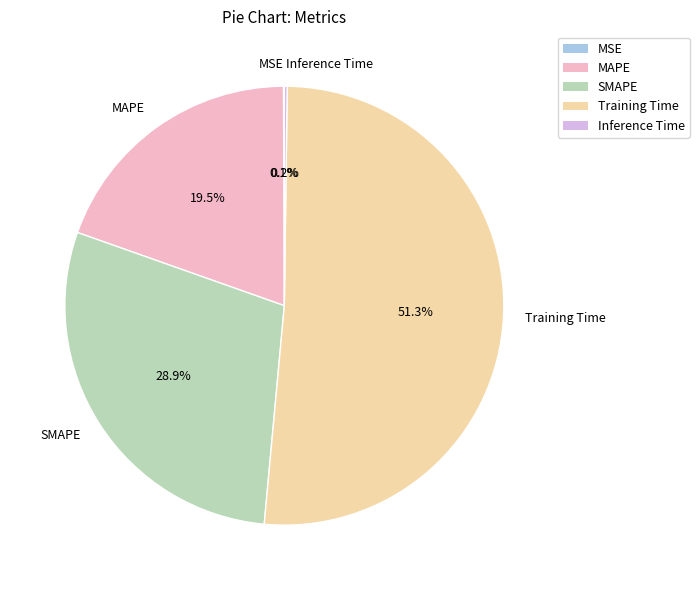

Which slice represents more than half of the pie?

Training Time